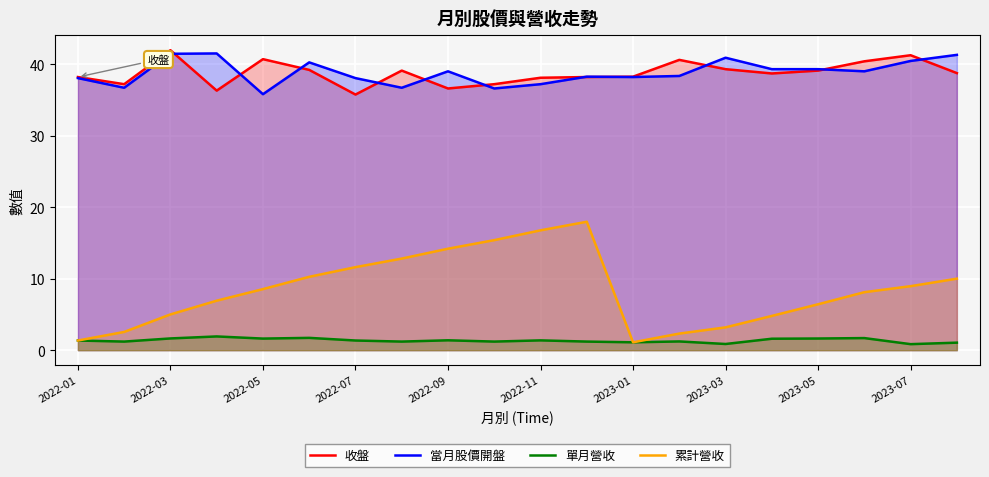

Rank the series at 2022-07 from lowest to highest value.

單月營收, 累計營收, 收盤, 當月股價開盤